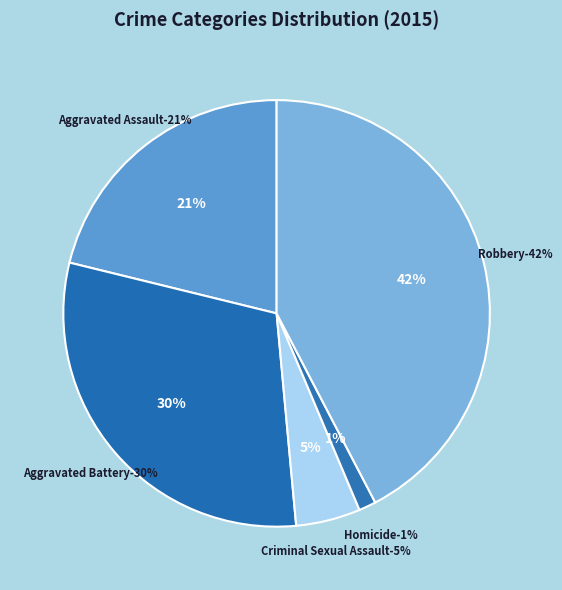

Count the number of slices in the pie.

5